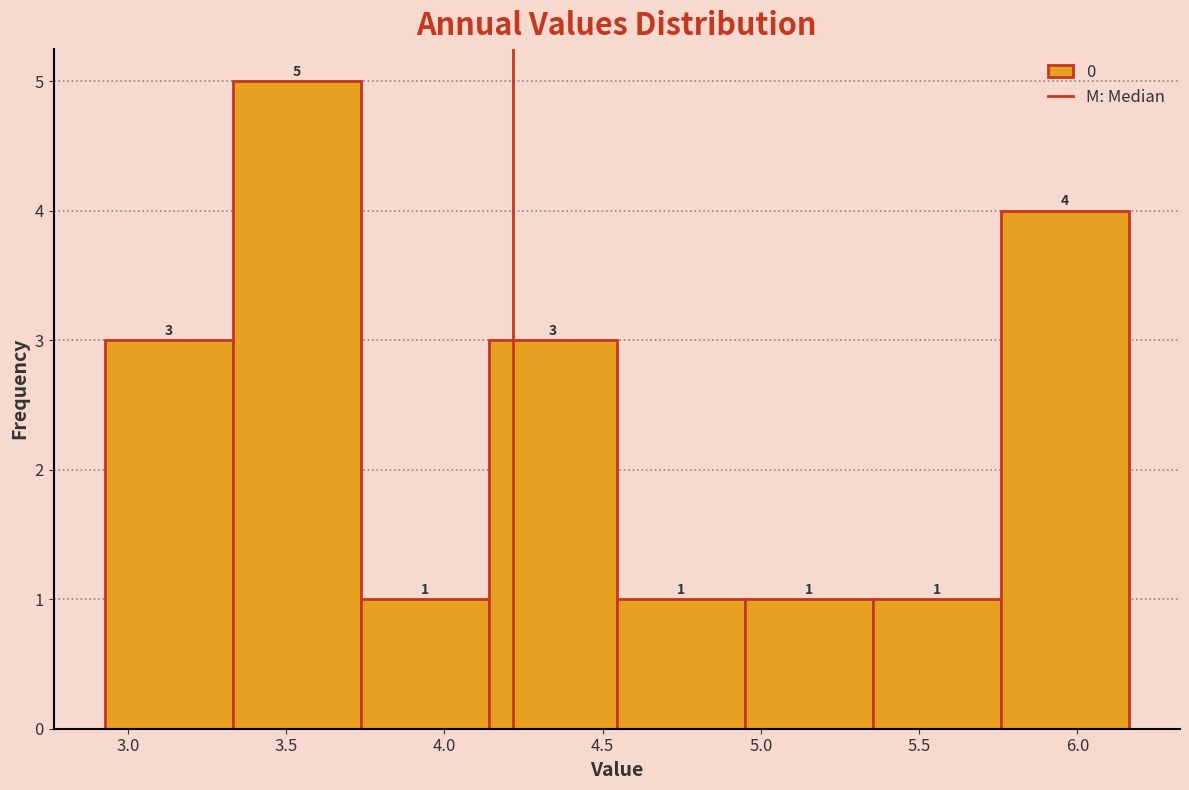

How tall is the bar that spans 2.95 to 3.35 on the x-axis? The bar edges are not printed on the chart, so give them approximately, as read against the axis.

3